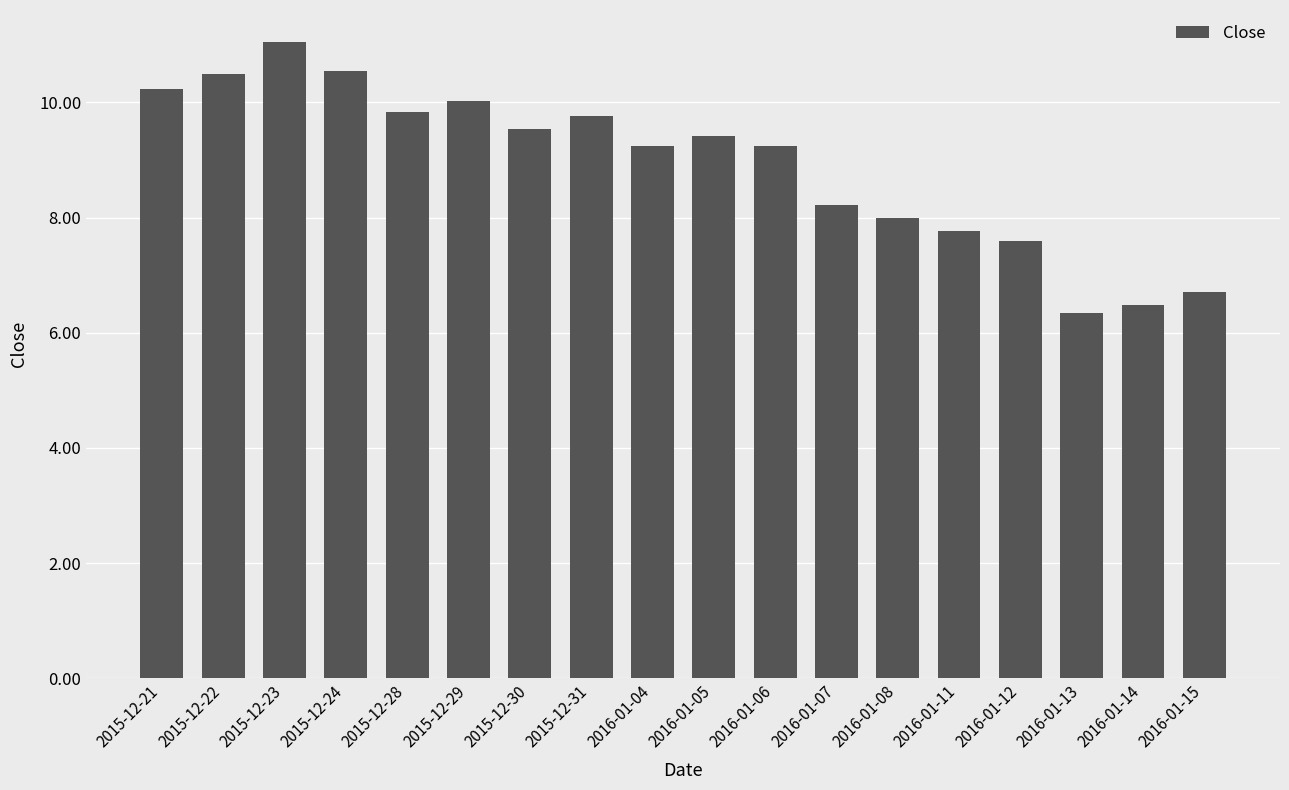

What is the sum of all values?

160.5